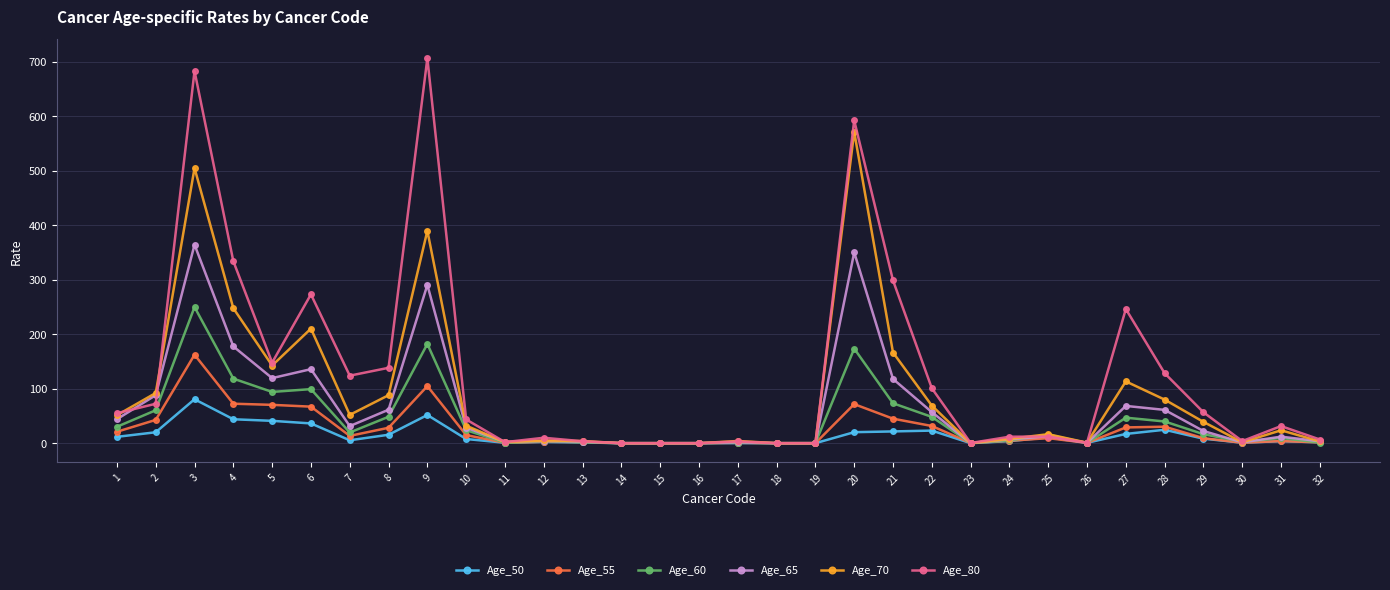

Is it true that Age_60 equals 39.8 at 28?

True